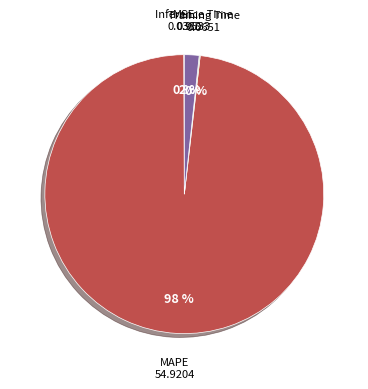

Which category accounts for the majority?

MAPE